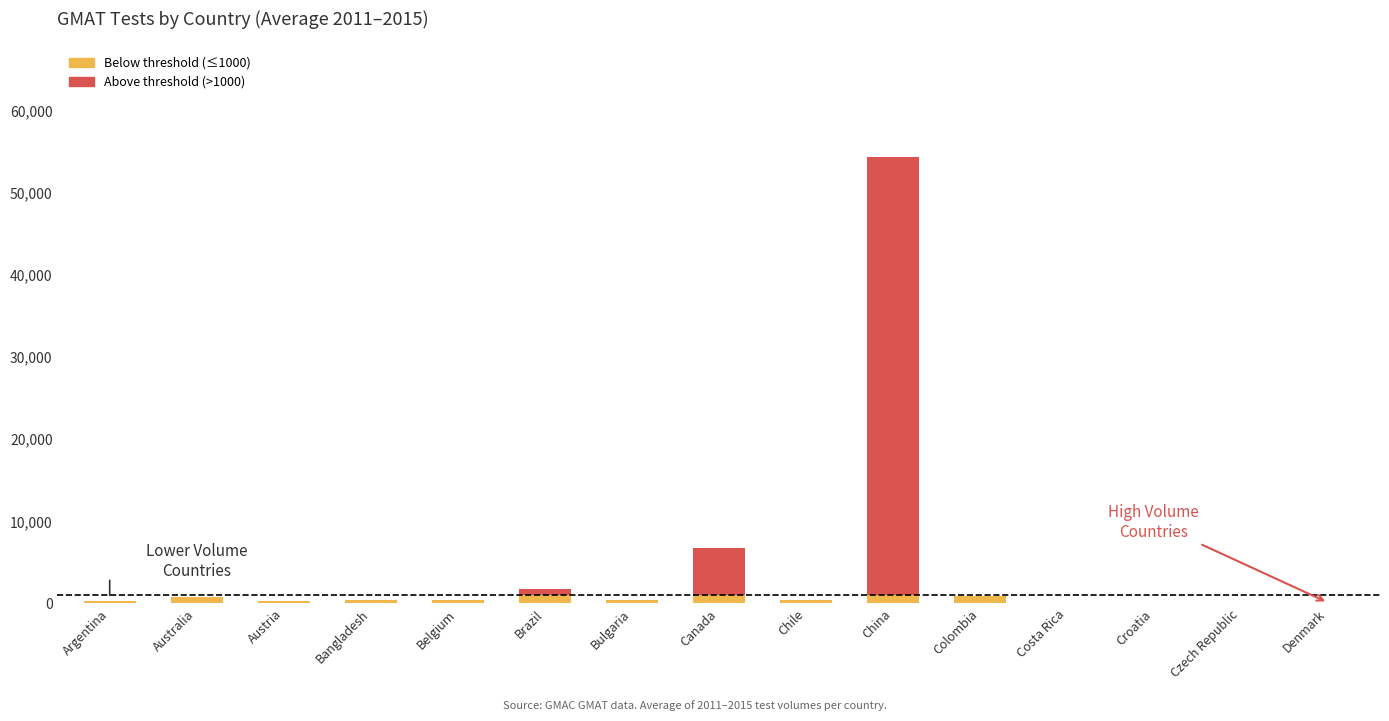

At which category is the sum across all series the highest?

China